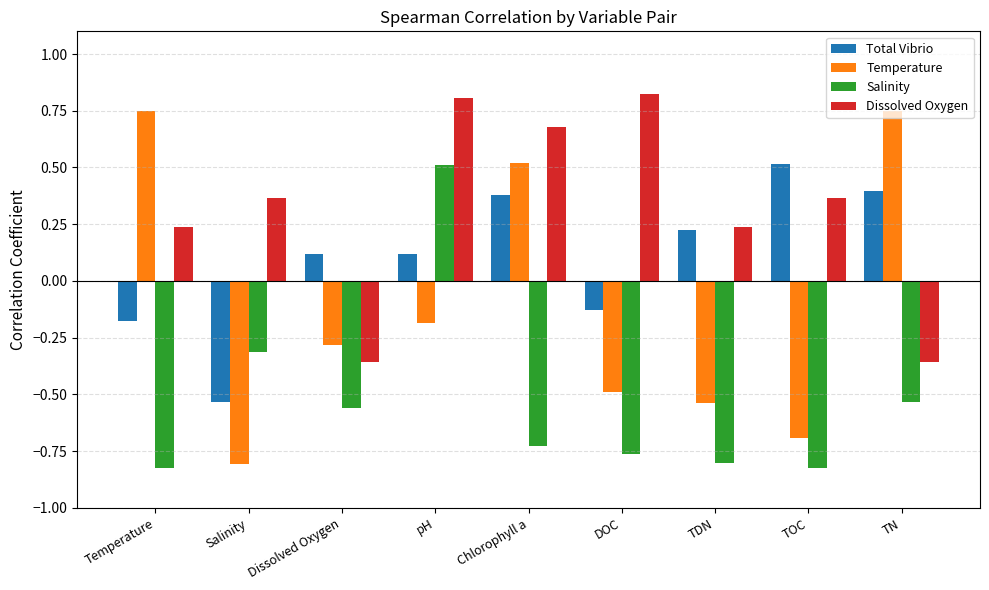

The Temperature series shows 1.3 at TN. True or false?

False